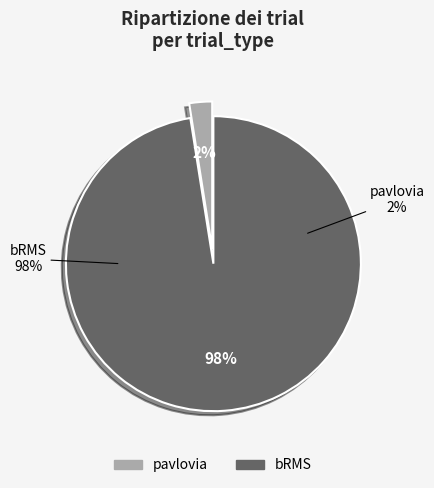

Combined, do pavlovia and bRMS account for over 50%?

Yes